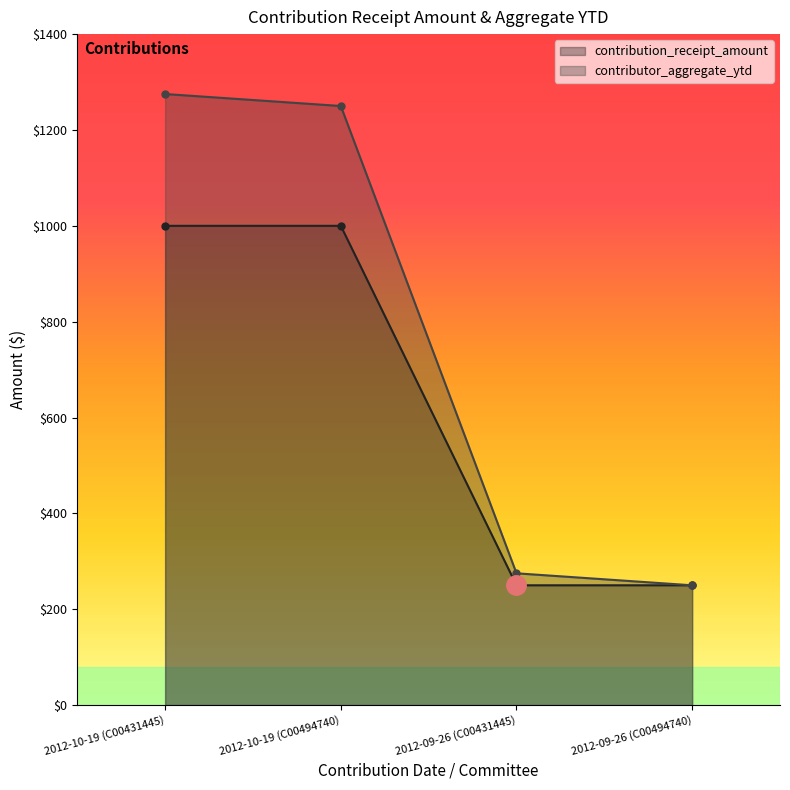

True or false: contributor_aggregate_ytd and contribution_receipt_amount intersect in this chart.

False